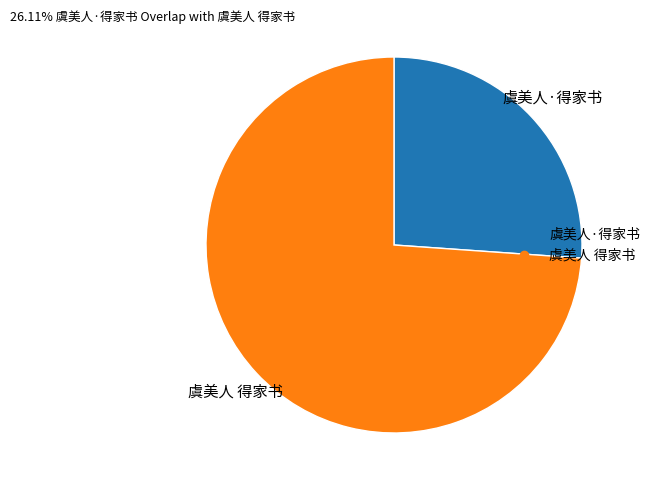

Count the number of slices in the pie.

2